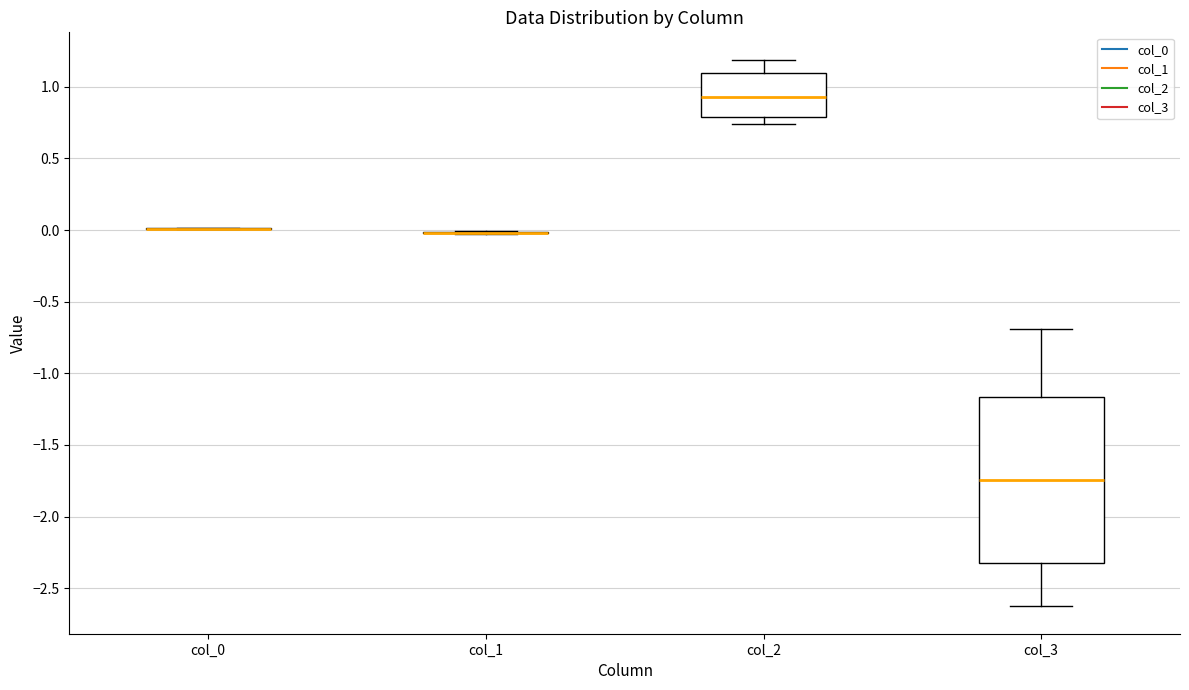

Reading left to right, read every box against the y-axis: the position of its median line, the range the box covers, and the ends of its whiskers. The values are not printed on the chart, so give them approximately, as read against the axis.

col_0: box collapsed to a line at 0.00, whiskers 0.00 to 0.00
col_1: box collapsed to a line at 0.00, whiskers -0.05 to 0.00
col_2: median 0.95, box 0.80 to 1.10, whiskers 0.75 to 1.20
col_3: median -1.75, box -2.35 to -1.15, whiskers -2.65 to -0.70